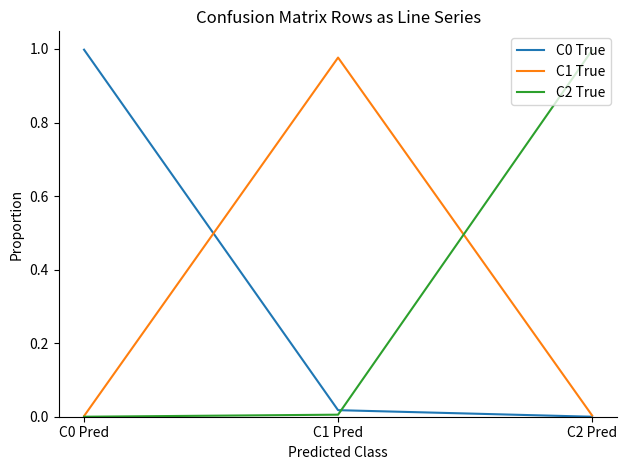

True or false: C0 True has a value of 0.0 at C1 Pred.

True